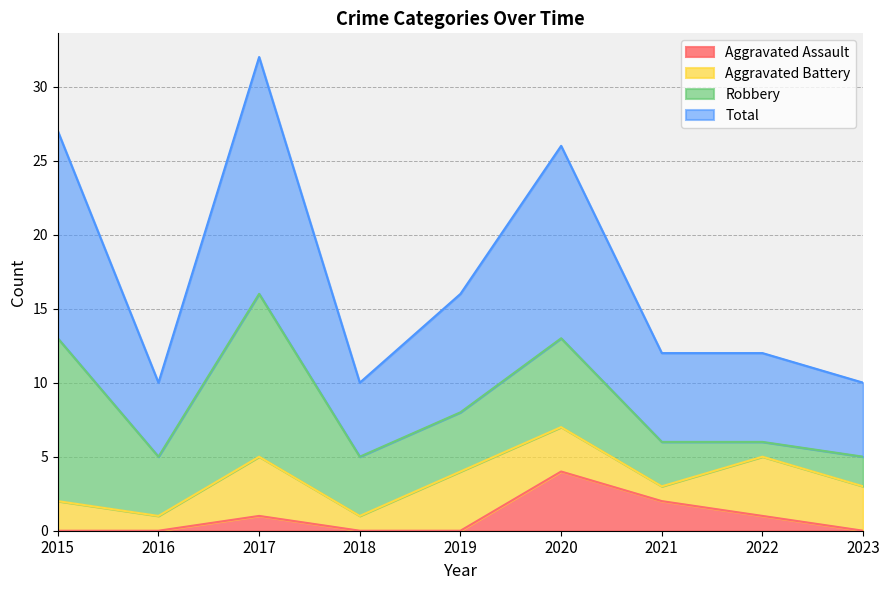

True or false: Total has more than 0 points higher than both neighbors.

True